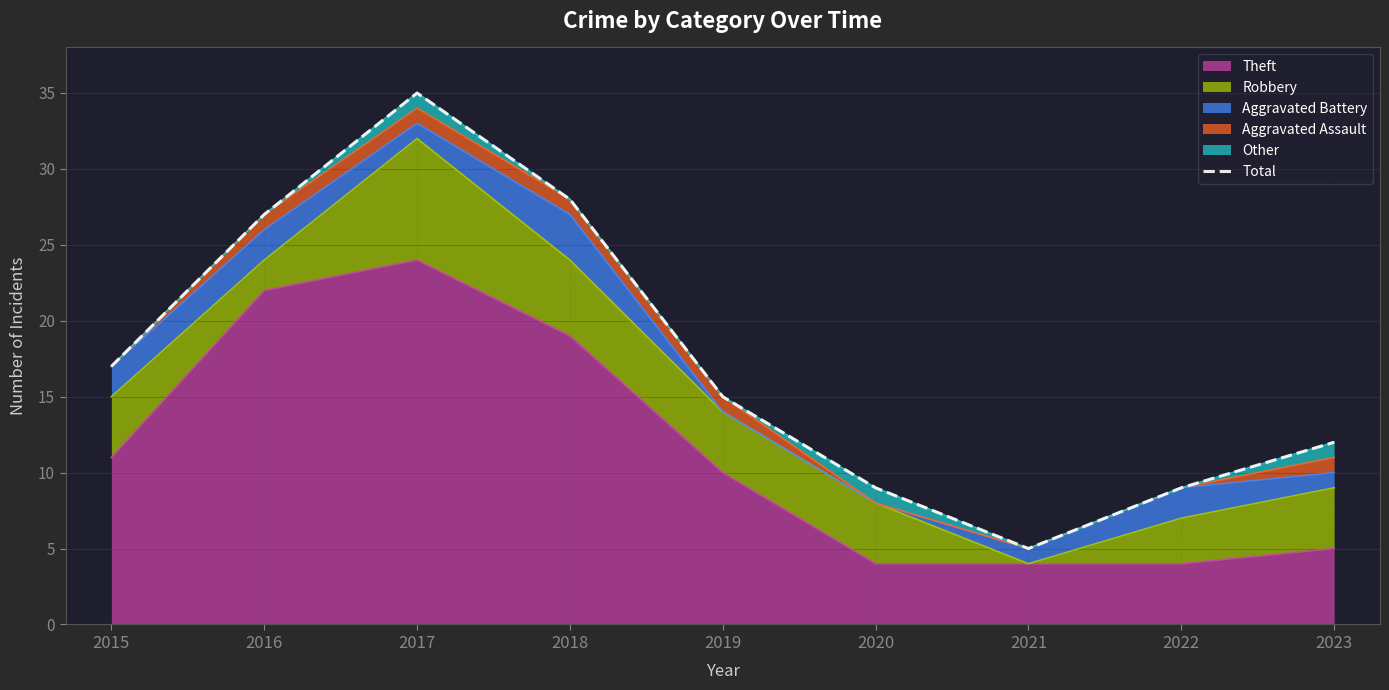

What is the difference between the values at 2017 and 2022?

26